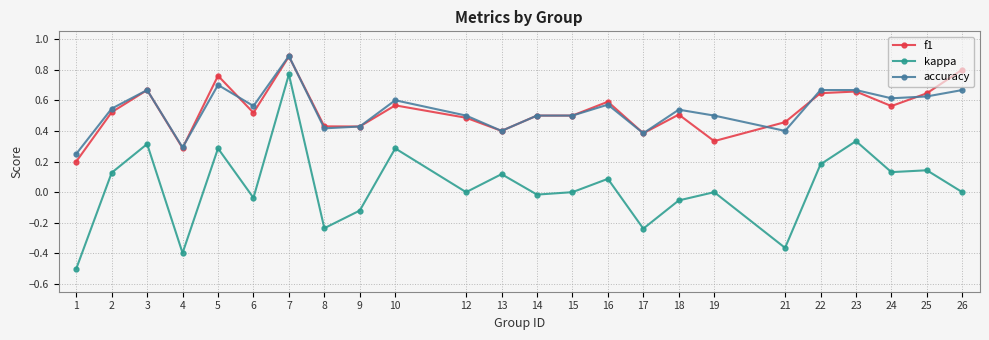

The value of kappa at 22 is 0.2. True or false?

True